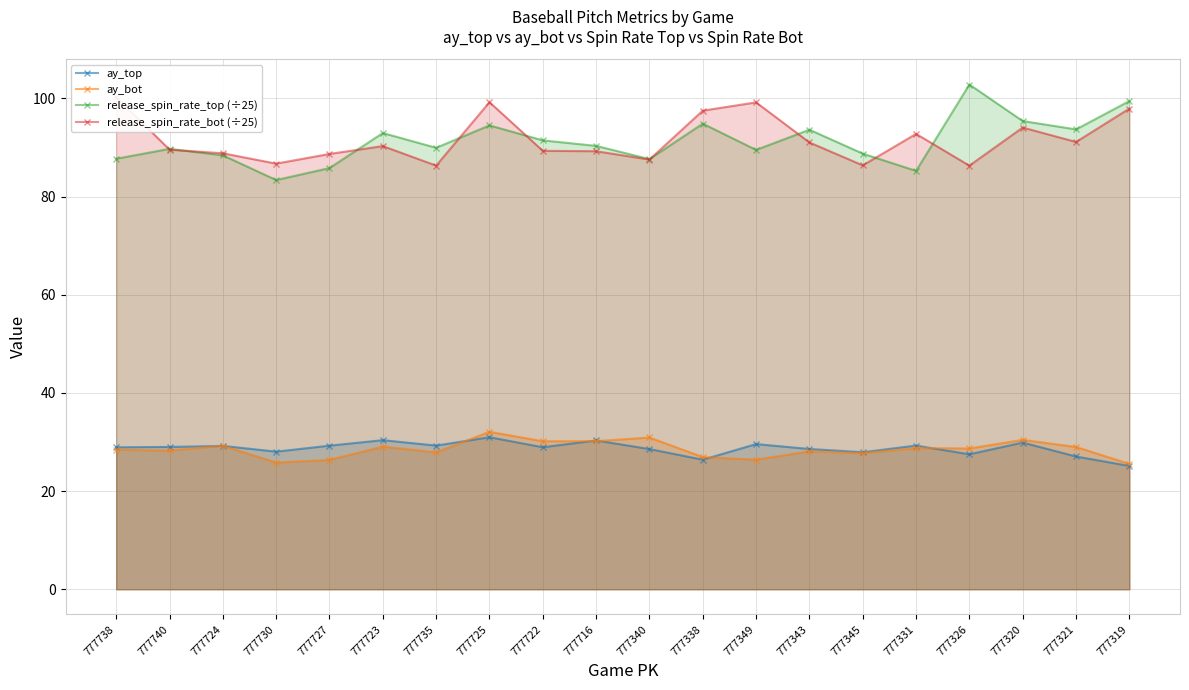

What is the total value across all series at 777725?

256.8